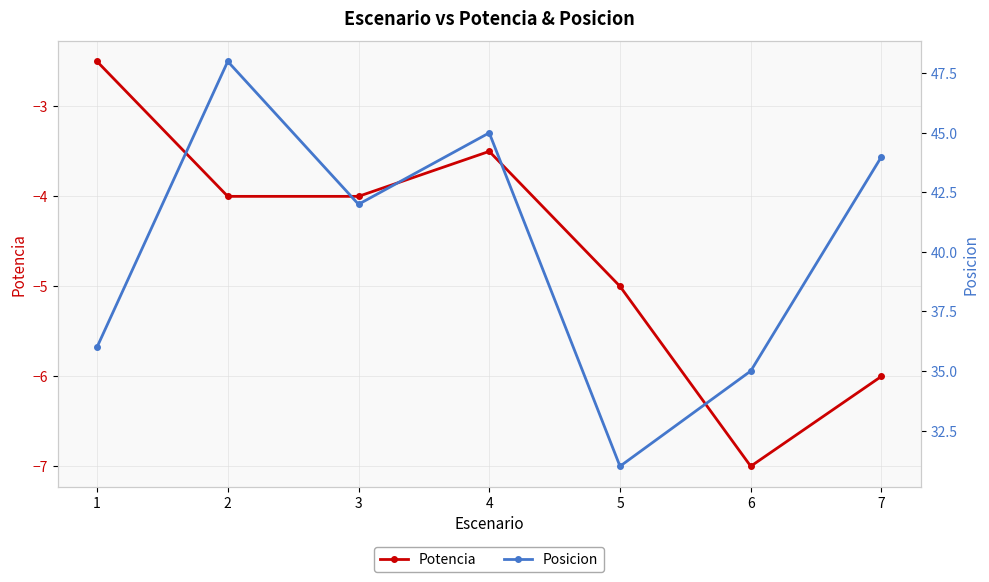

What are all the series names shown in the legend?

Potencia, Posicion